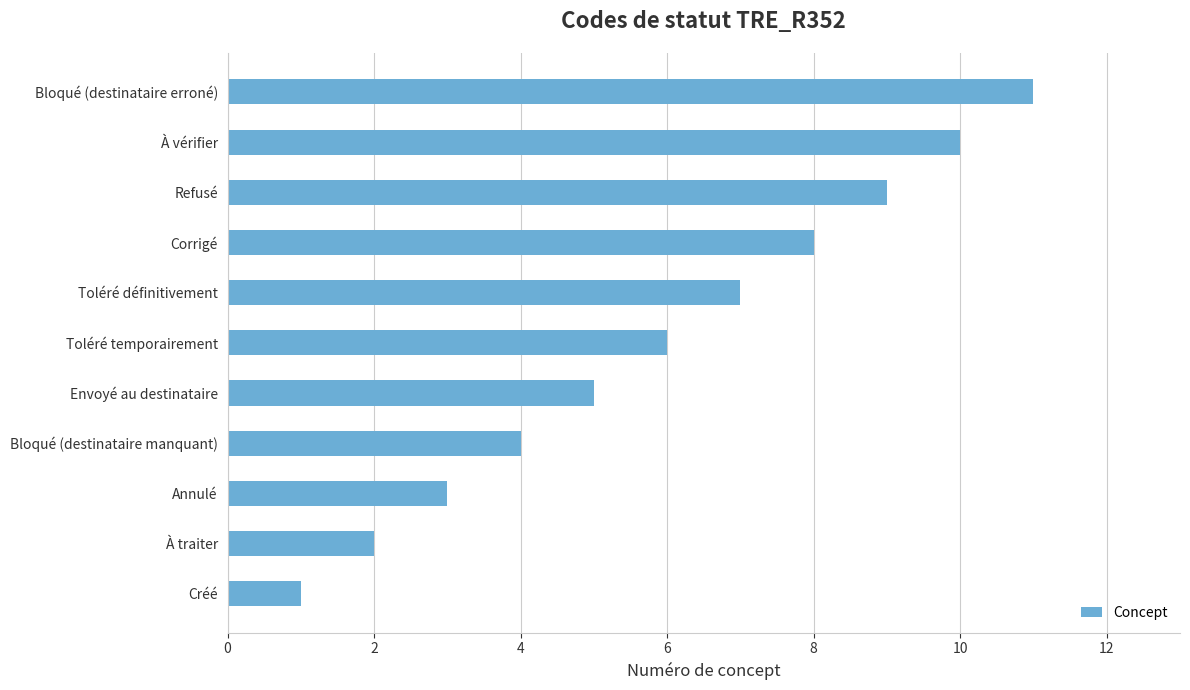

Which category has the highest value across all series?

Bloqué (destinataire erroné)